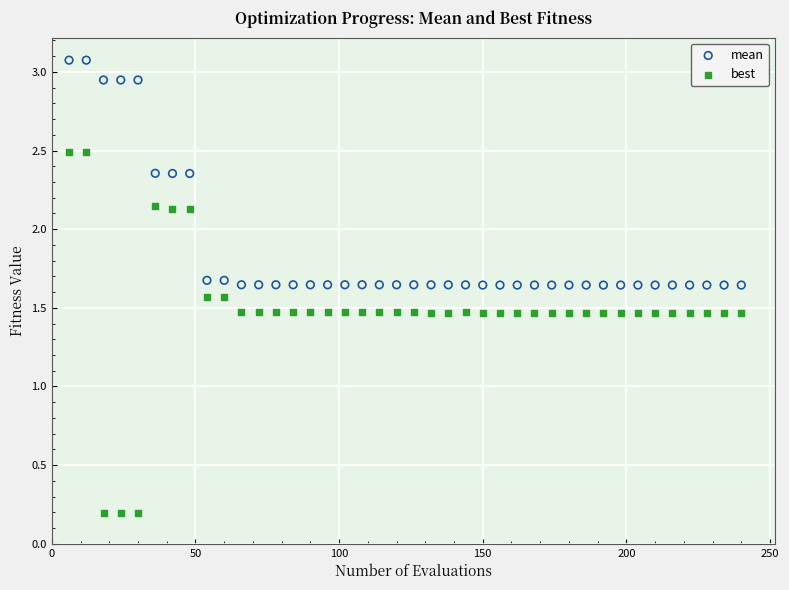

Which series reaches the maximum Y coordinate?

mean